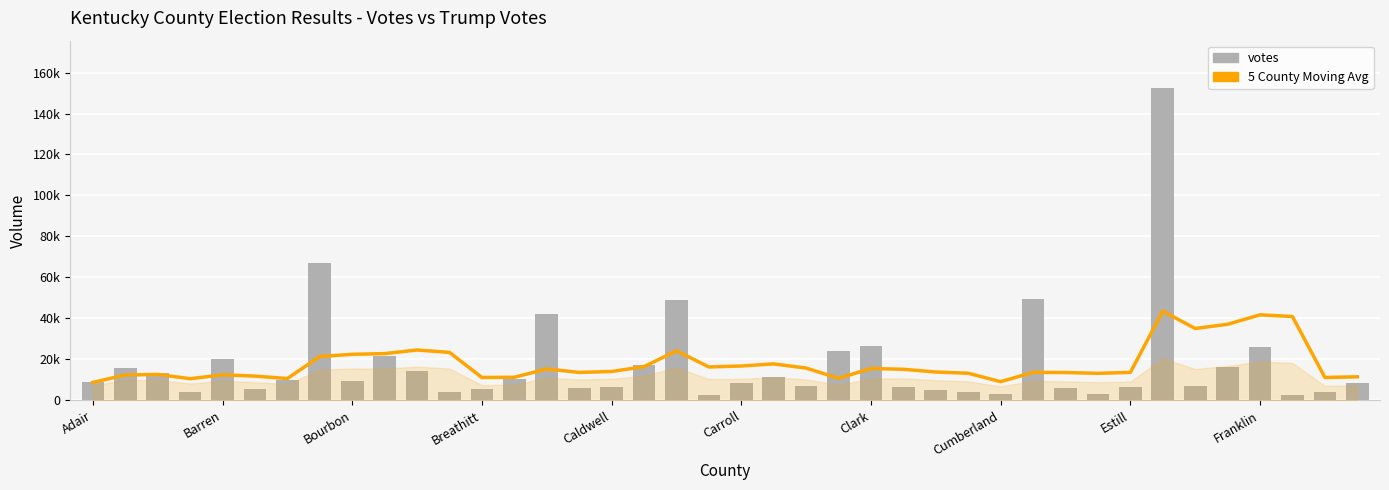

Does the chart contain stacked bars?

No